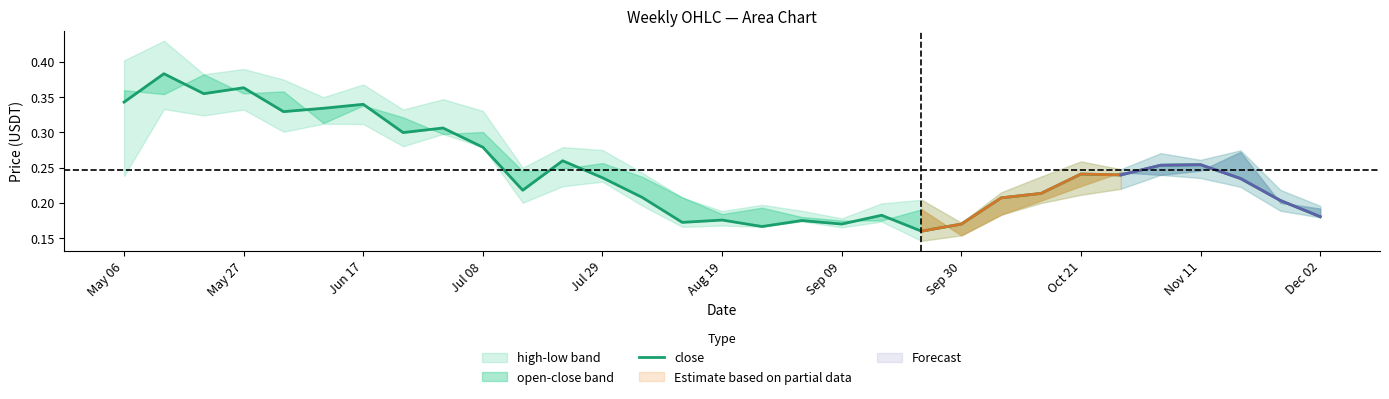

What is the average value?

0.2